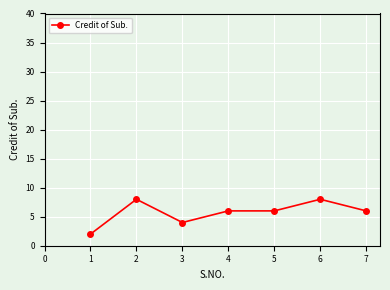

Where is the first local minimum?

3